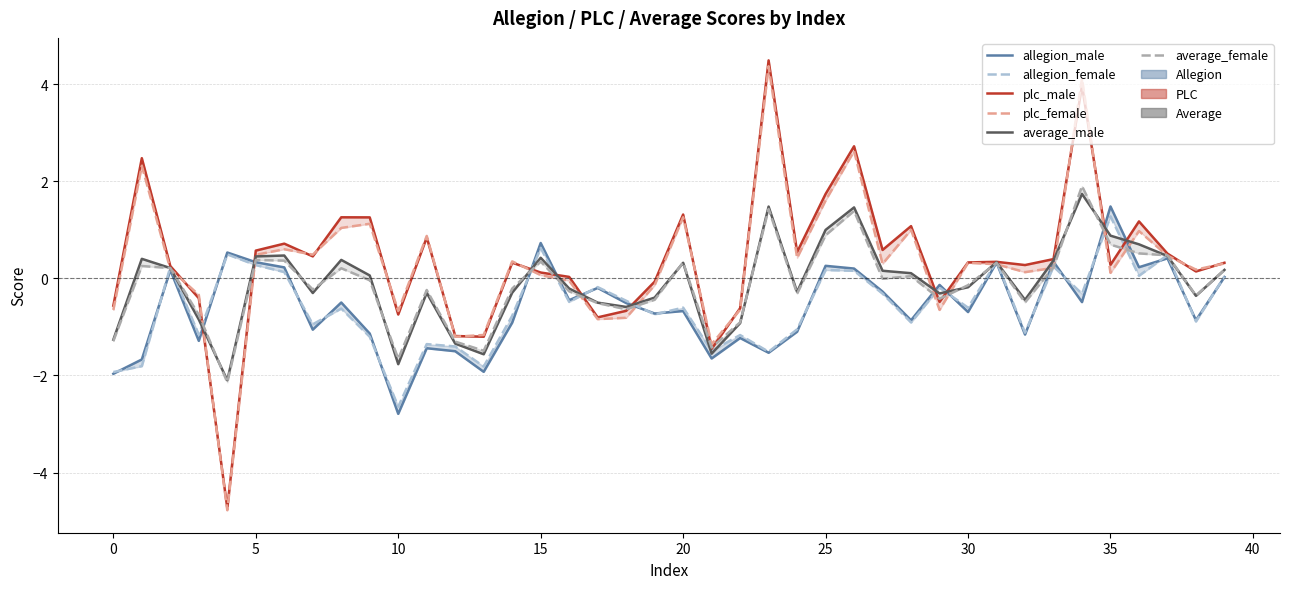

True or false: plc_male has a value of 0.2 at 32.

False